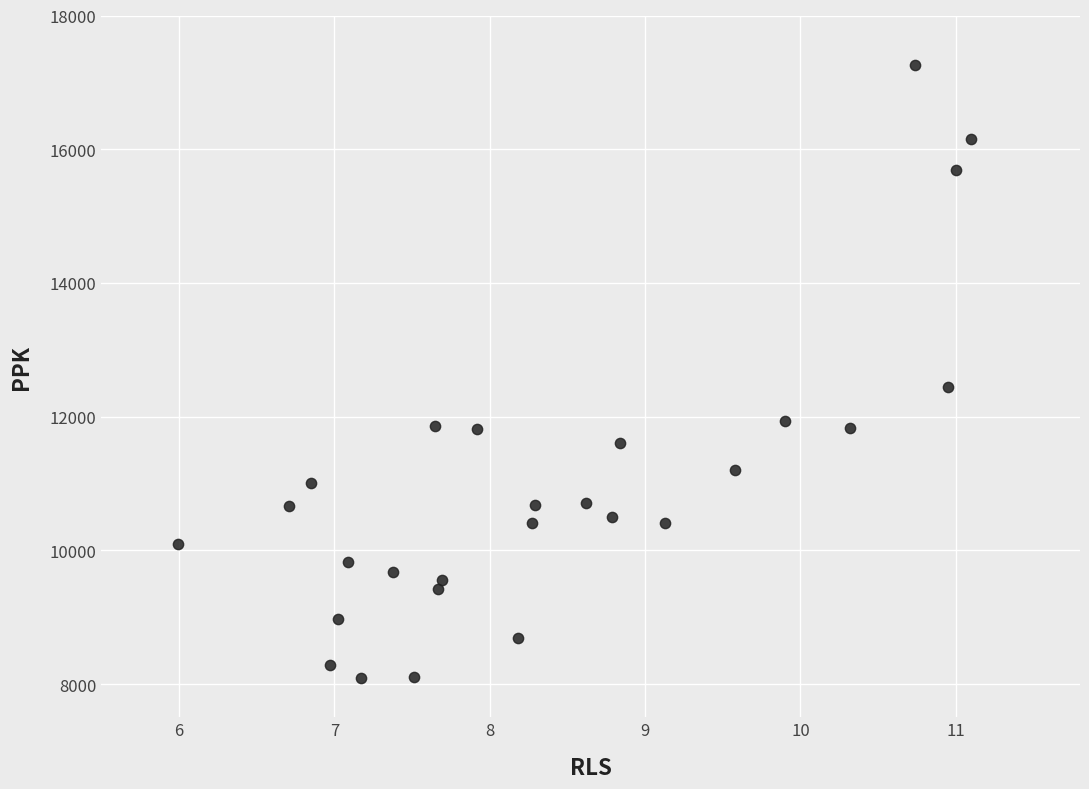

What is the range of Y values (max minus min)?

9162